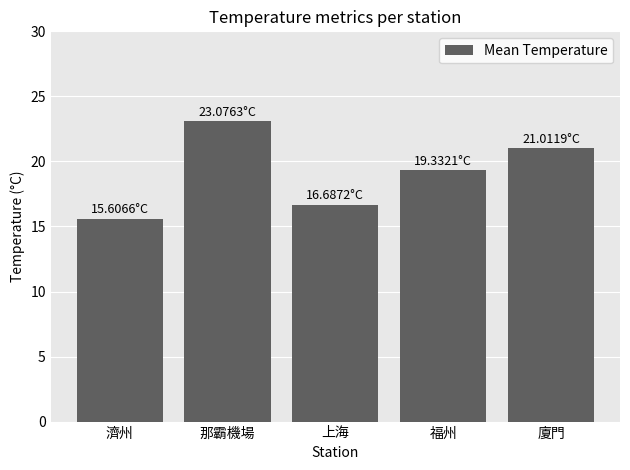

Reading left to right, transcribe all the data shown in this chart.

濟州=15.6	那霸機場=23.1	上海=16.7	福州=19.3	廈門=21.0